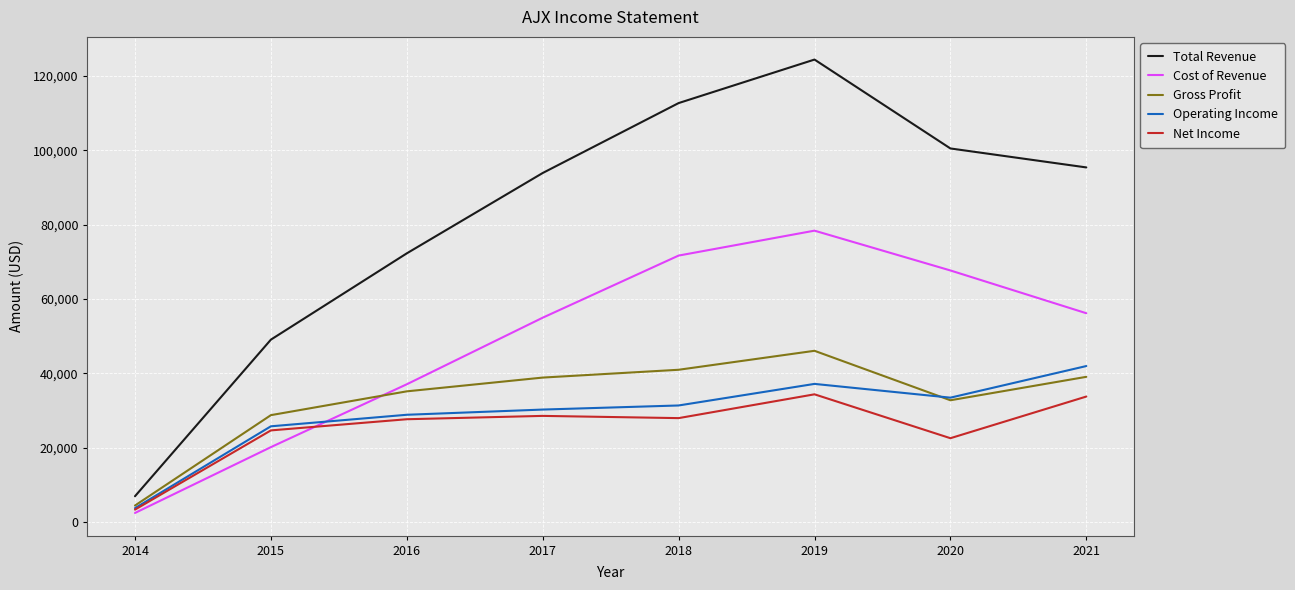

What is the smallest value displayed?

2500